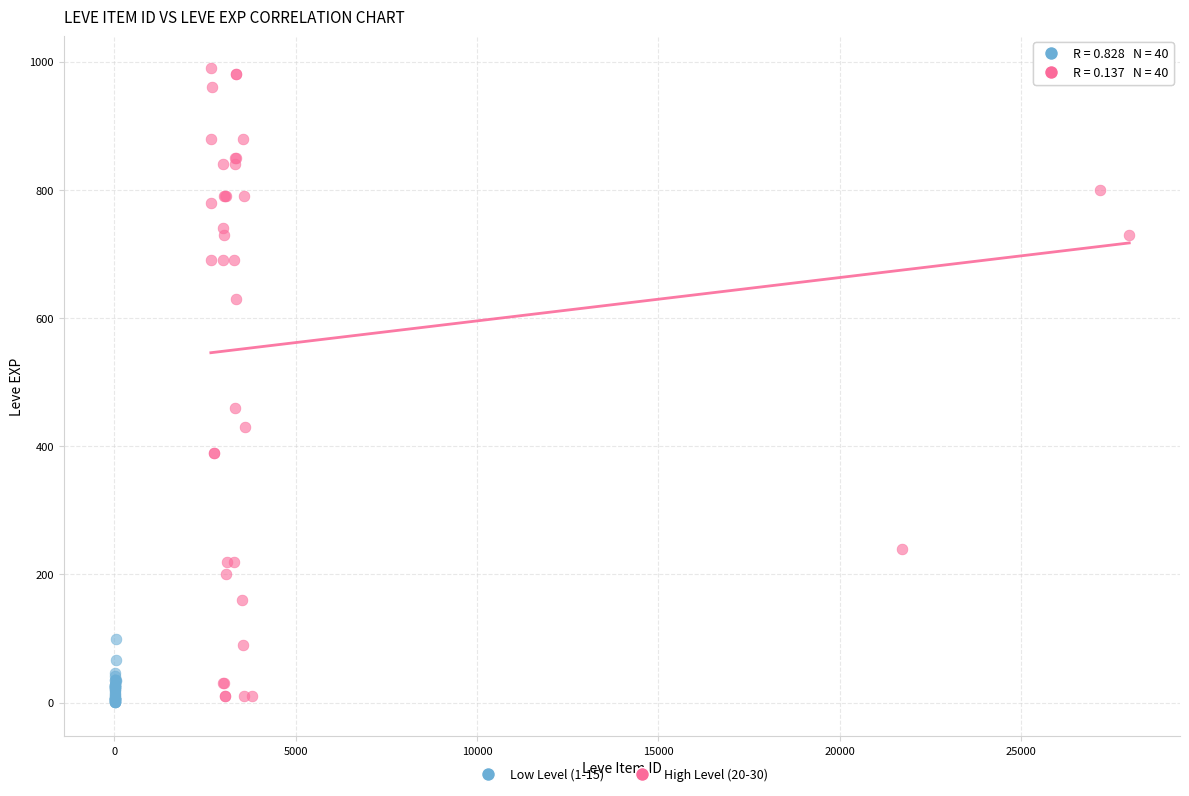

Which series has the widest spread of Y values?

High Level (20-30)